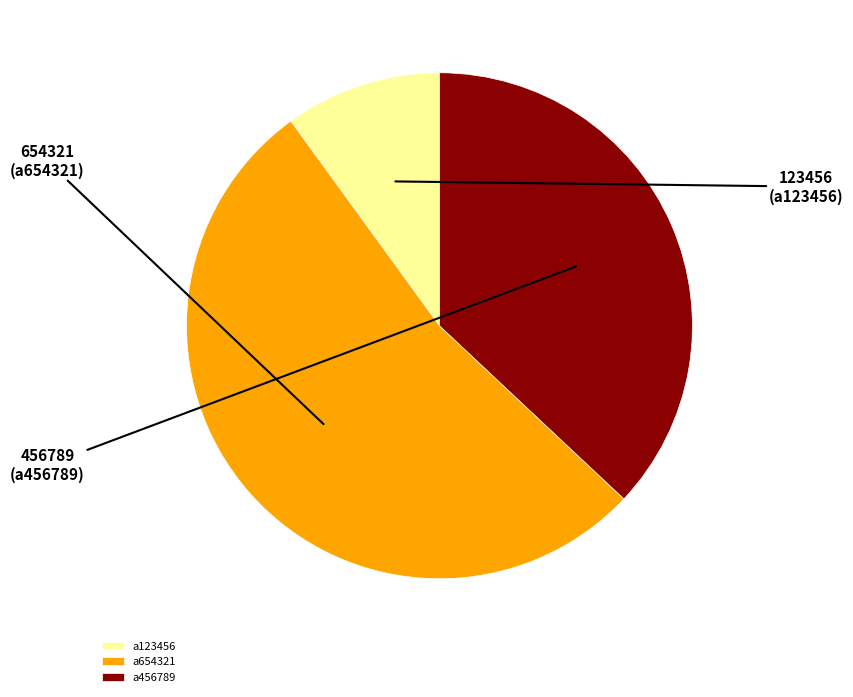

Approximately how many times larger is the value at a456789 compared to a654321?

0.7